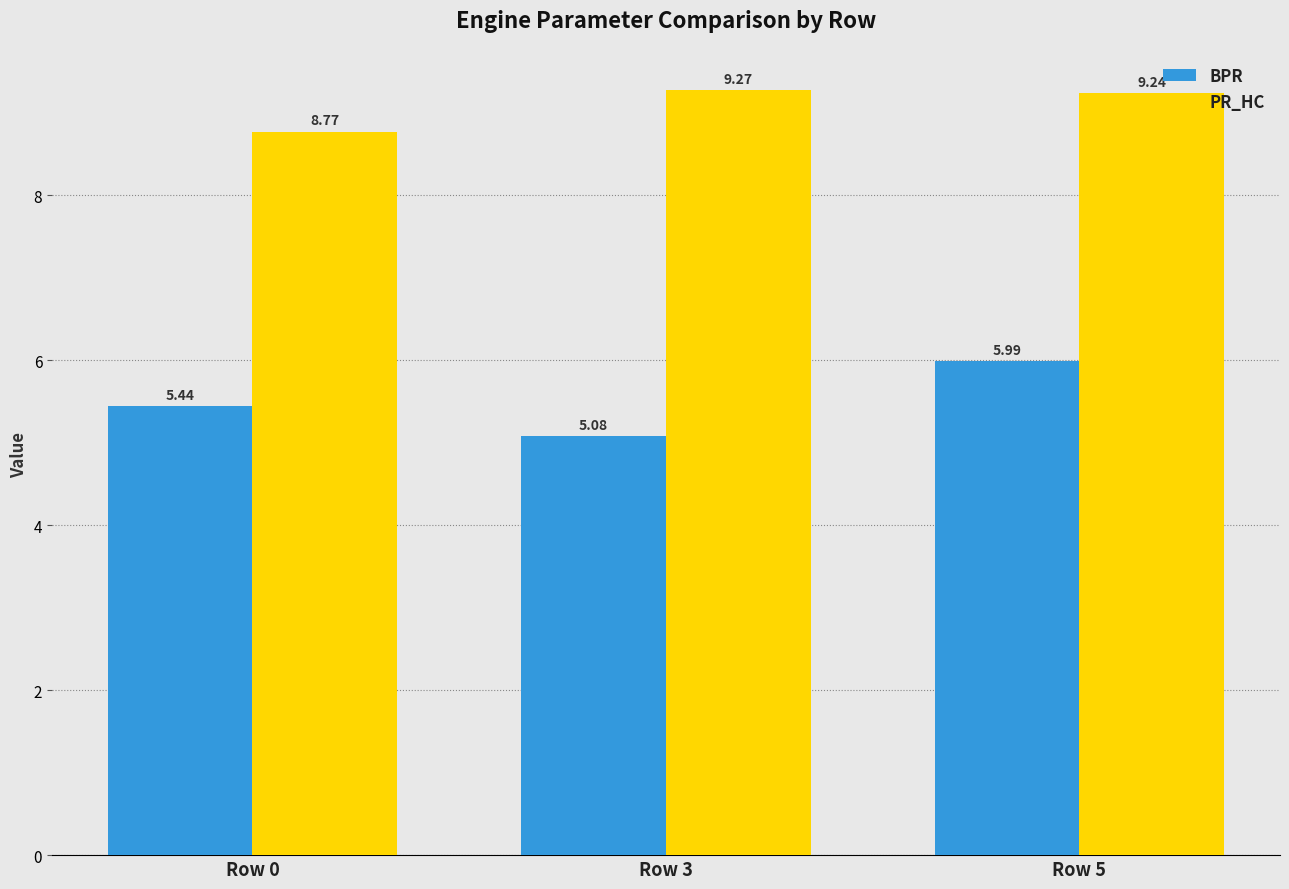

Rank the series by their average value, from highest to lowest.

PR_HC, BPR